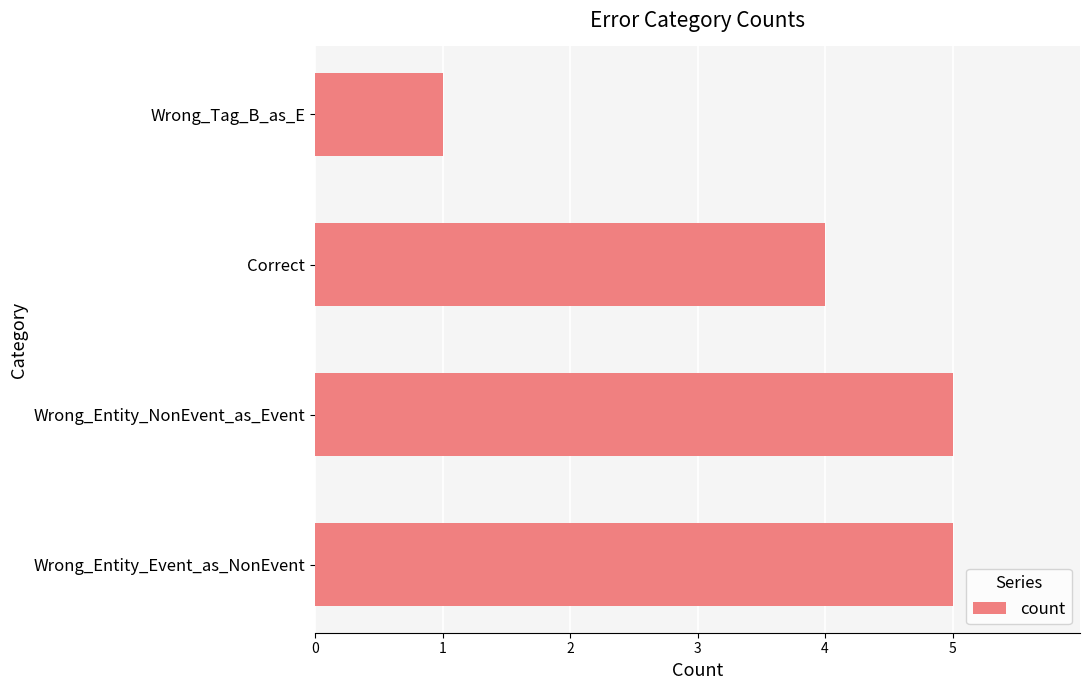

What is the difference between the maximum and second lowest values?

1